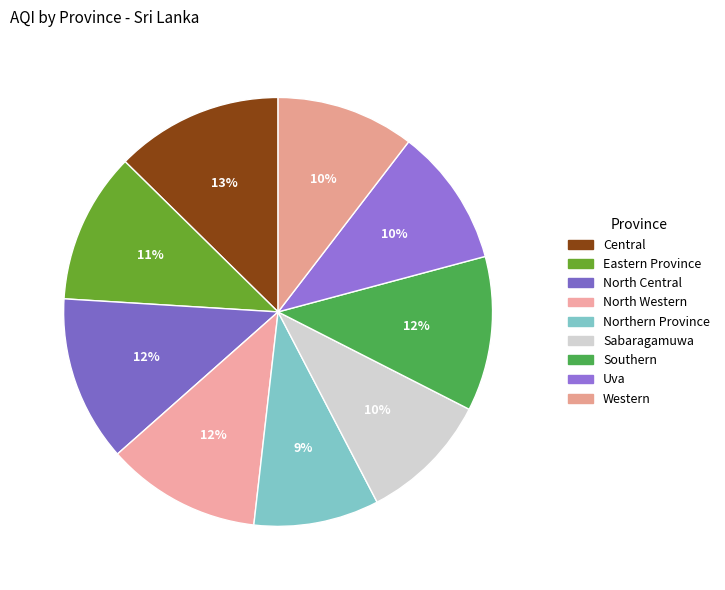

Which category has the smallest portion of the pie?

Northern Province